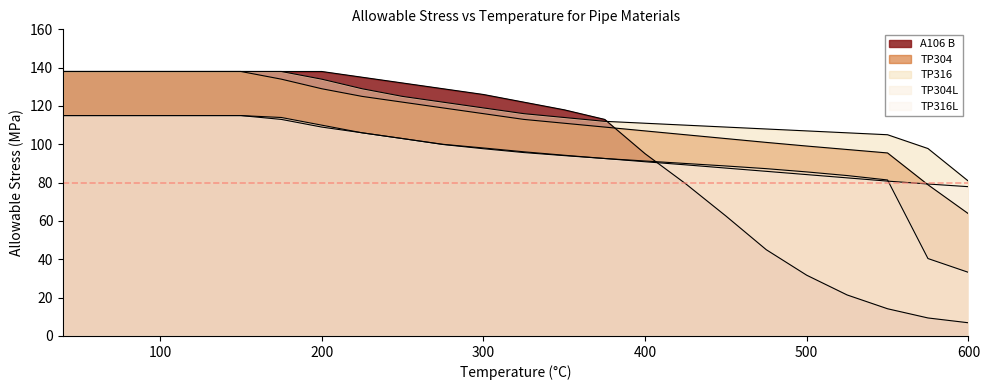

Reading right to left, transcribe all the data shown in this chart.

A106 B: 6.9	9.4	14.2	21.4	31.7	45.0	62.6	79.5	95.1	113.0	118.0	122.0	126.0	129.0	132.0	135.0	138.0	138.0	138.0	138.0	138.0	138.0	138.0
TP304: 63.8	78.9	95.5	97.3	99.1	101.0	103.0	105.0	107.0	109.0	111.0	113.0	116.0	119.0	122.0	125.0	129.0	134.0	138.0	138.0	138.0	138.0	138.0
TP316: 80.8	97.8	105.0	106.0	107.0	108.0	109.0	110.0	111.0	112.0	114.0	116.0	119.0	122.0	125.0	129.0	134.0	138.0	138.0	138.0	138.0	138.0	138.0
TP304L: 33.2	40.4	81.4	83.7	85.6	87.3	88.7	90.0	91.3	92.6	94.1	95.7	97.7	99.9	103.0	106.0	110.0	114.0	115.0	115.0	115.0	115.0	115.0
TP316L: 77.9	79.3	80.8	82.5	84.2	85.9	87.6	89.3	90.9	92.6	94.3	96.1	98.1	100.0	103.0	106.0	109.0	113.0	115.0	115.0	115.0	115.0	115.0